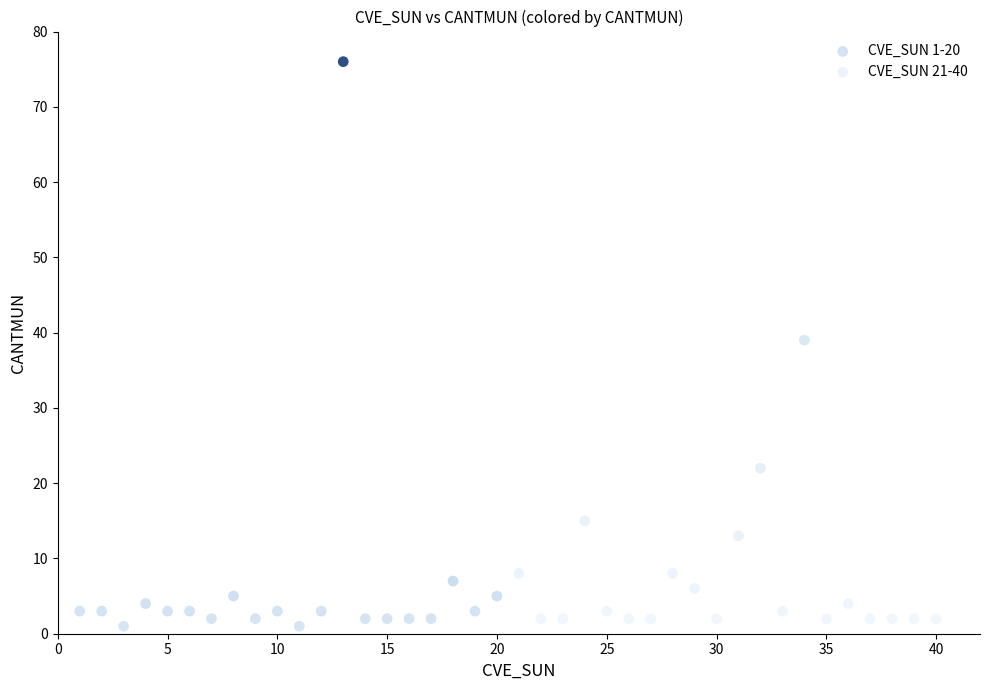

Which series has the largest Y range (max minus min)?

CVE_SUN 1-20